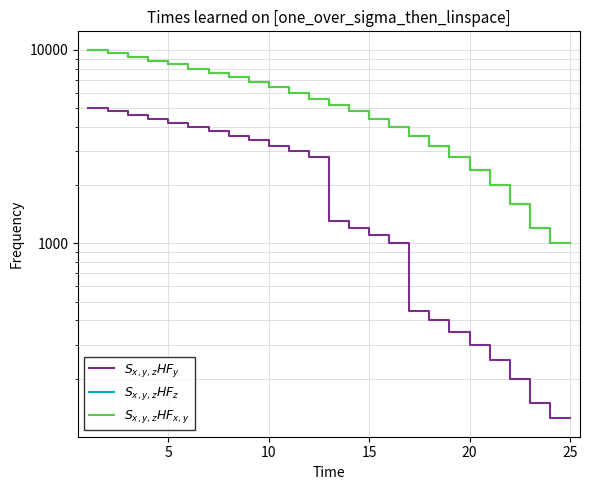

Which series has the largest range (max minus min)?

$S_{x,y,z}HF_z$